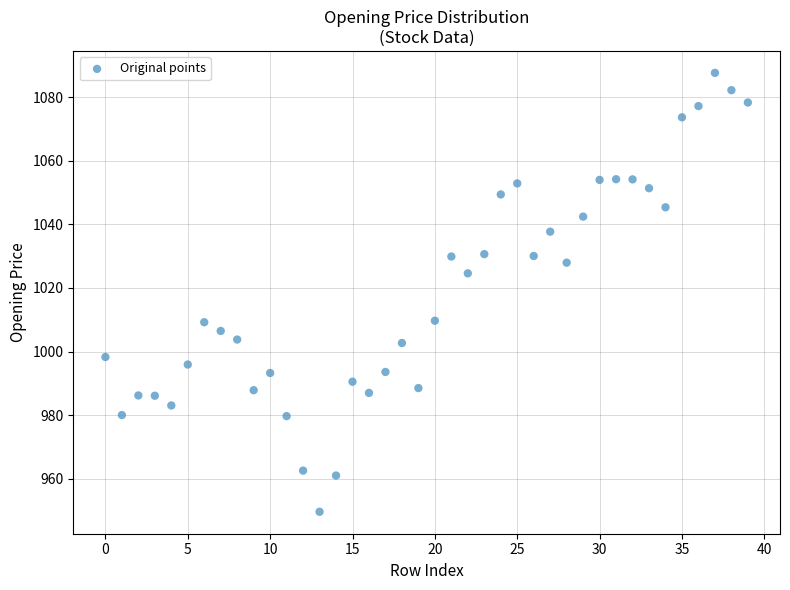

What Y value in the scatter plot is closest to 1018?

1024.6